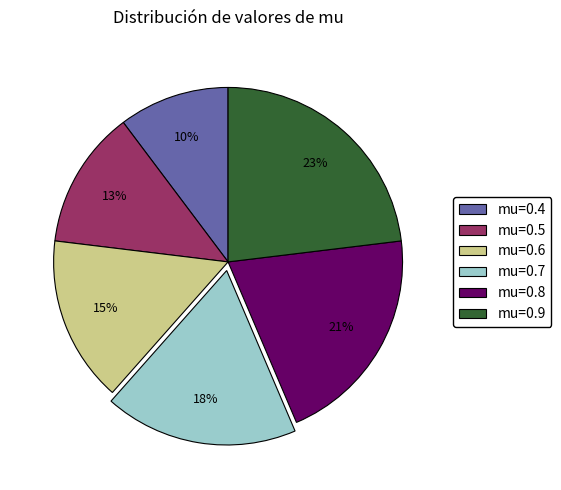

Combined, do mu=0.8 and mu=0.5 account for over 50%?

No